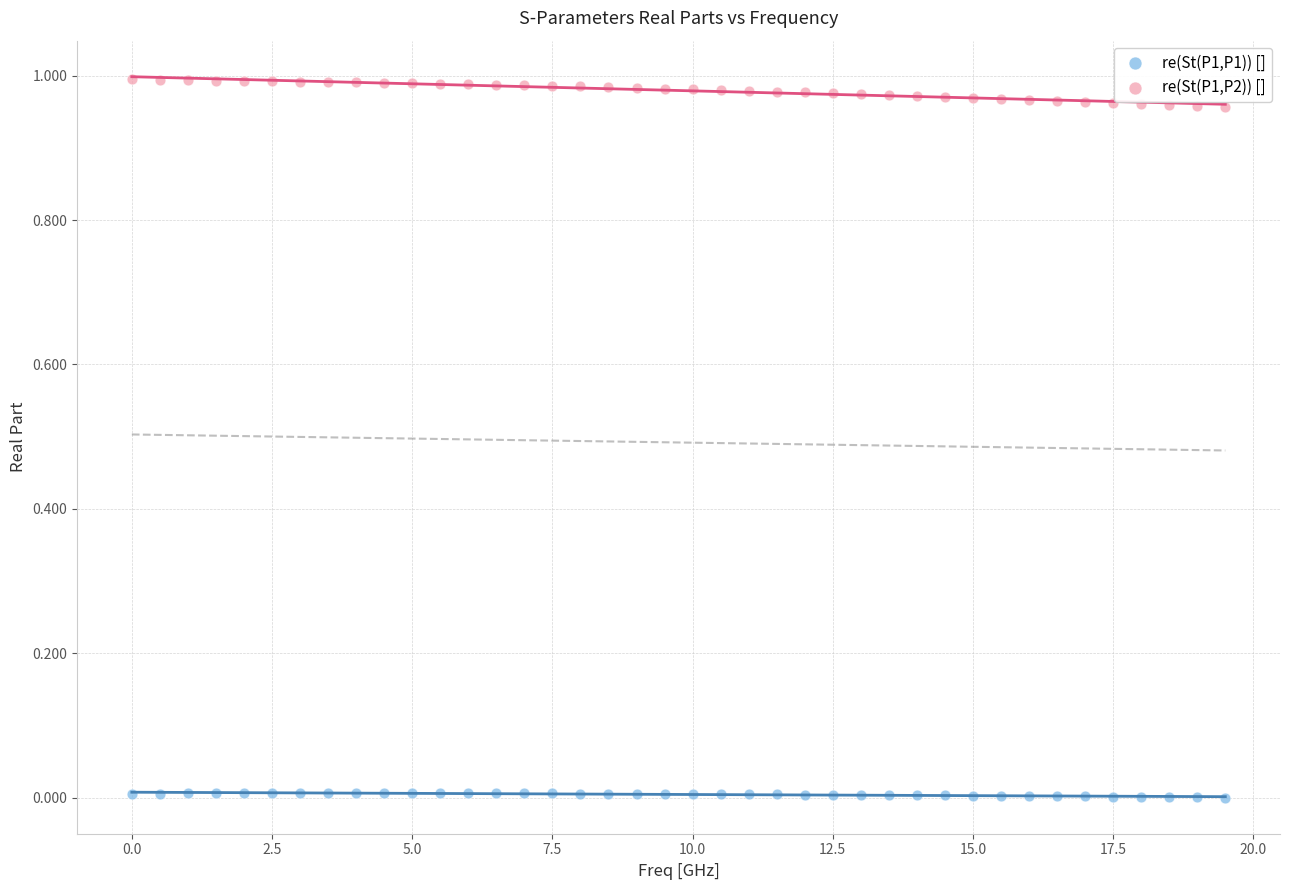

What is the X range (max minus min) for the scatter plot?

19.5